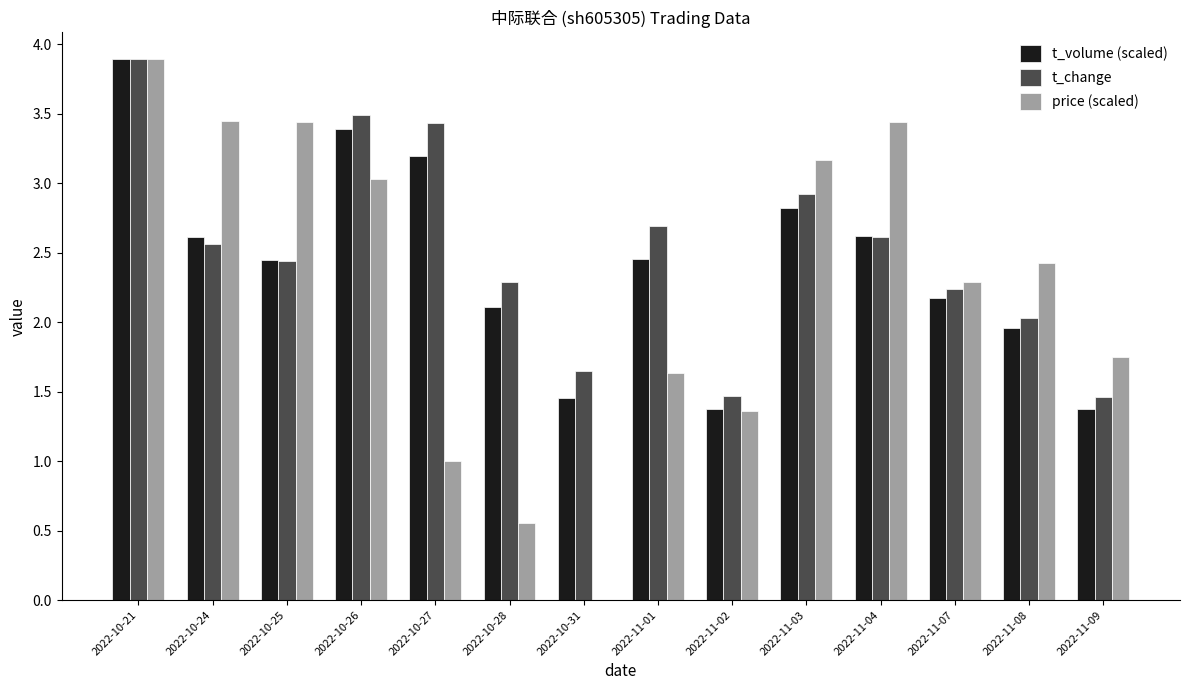

What is the greatest value displayed?

3.9